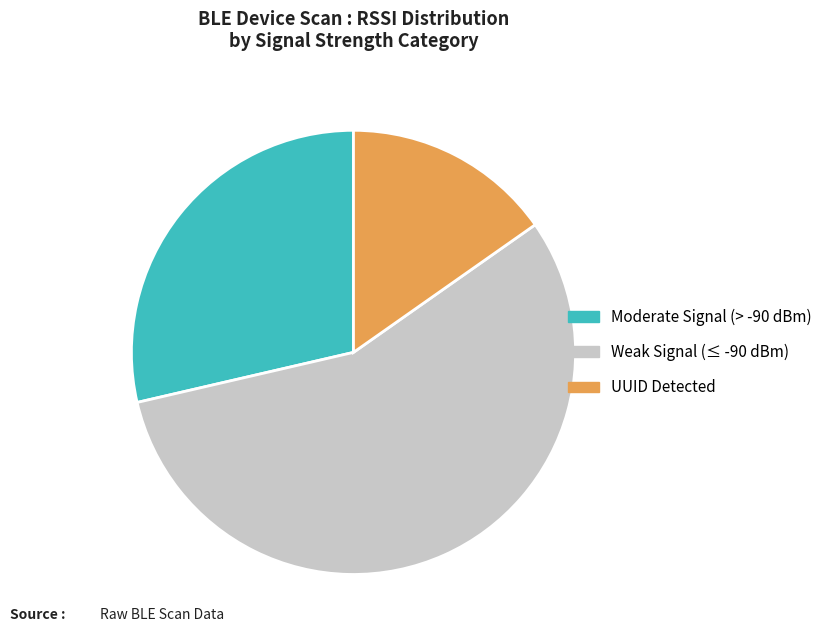

Does any single category account for the majority?

Yes